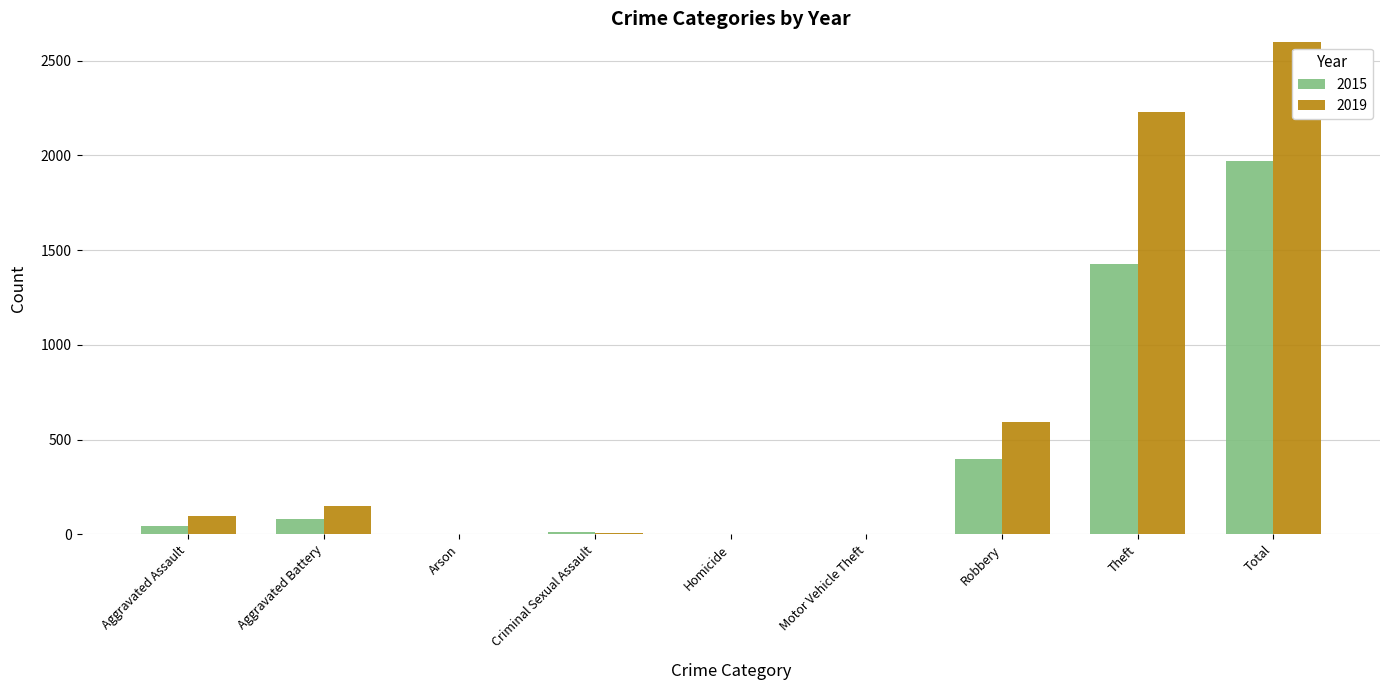

Rank the series by their maximum value, from highest to lowest.

2019, 2015